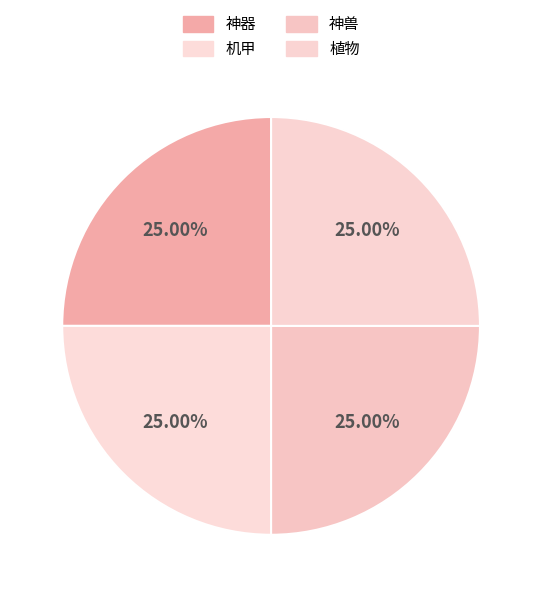

Count the number of slices in the pie.

4